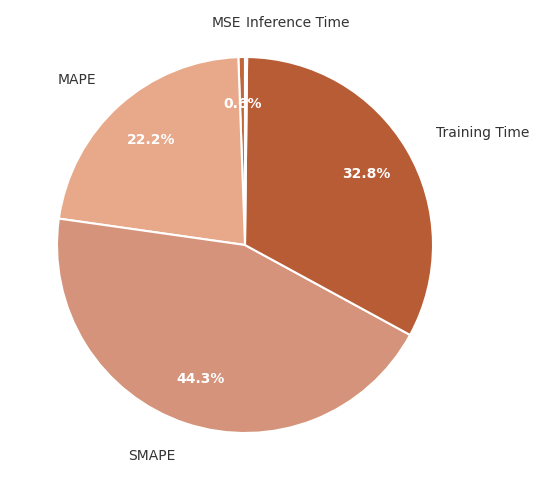

Does any single category account for the majority?

No